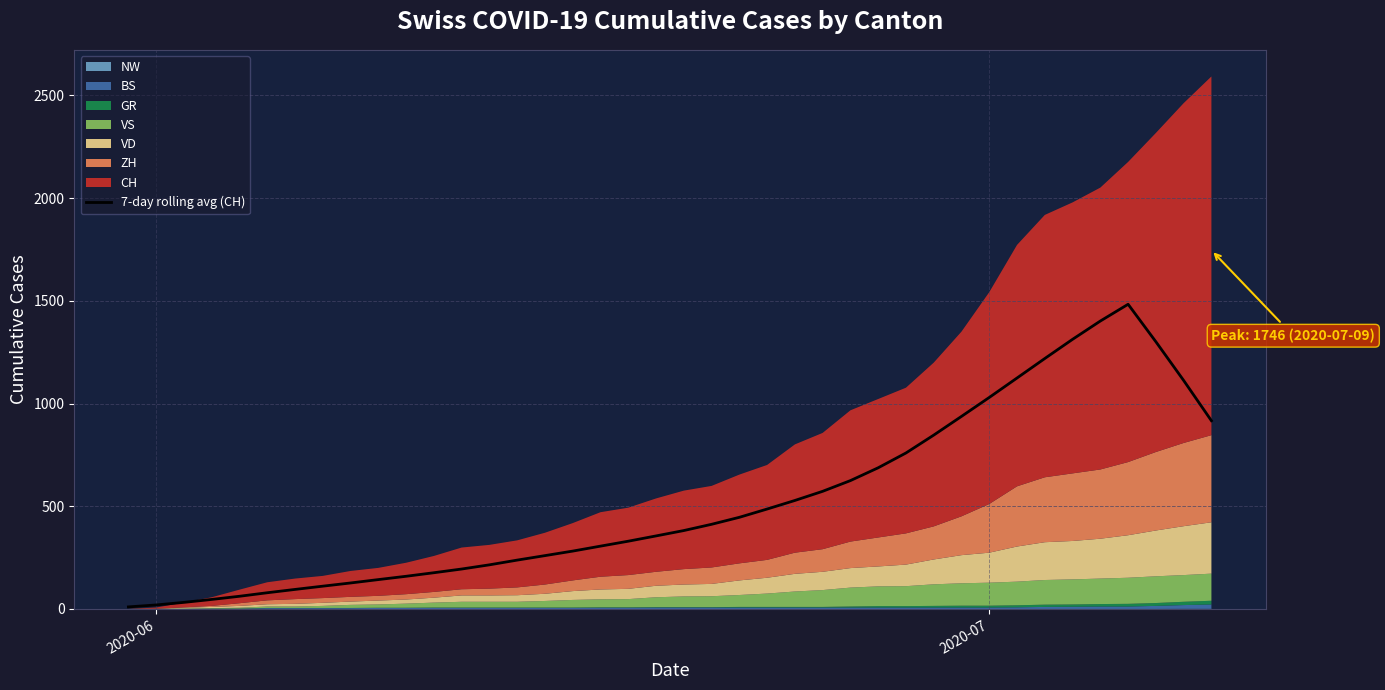

What is the average value?

520.6